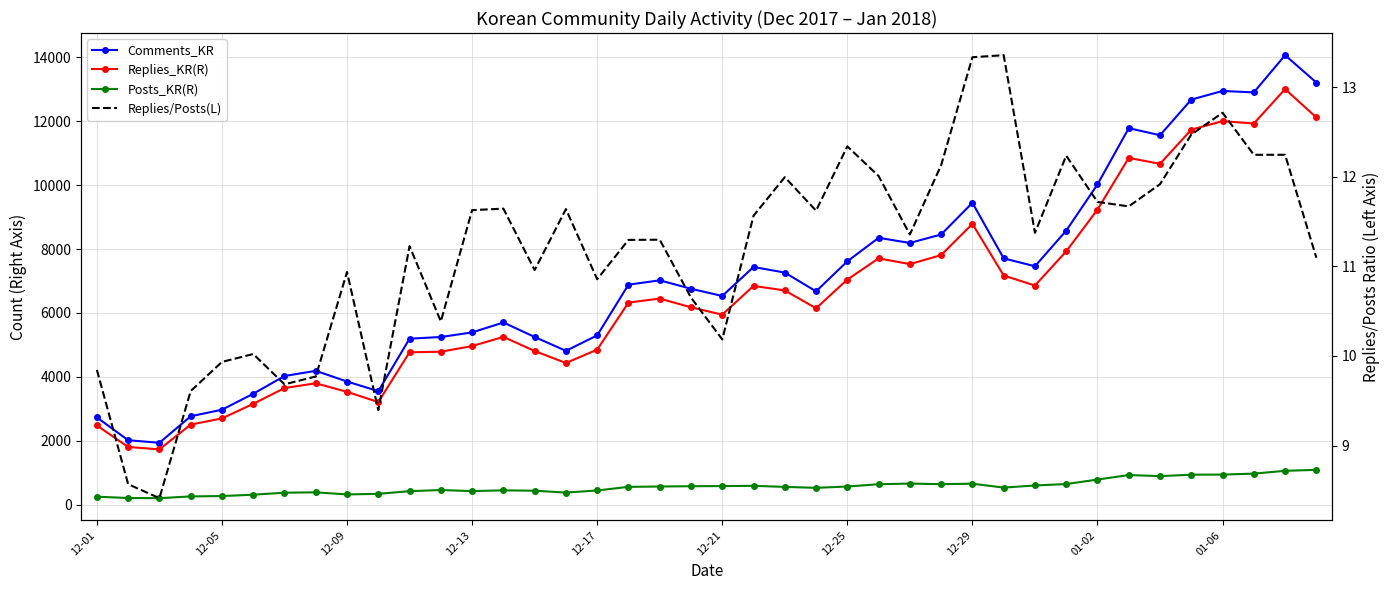

What is the difference between the Replies/Posts(L) values at 12-21 and 36?

2.7